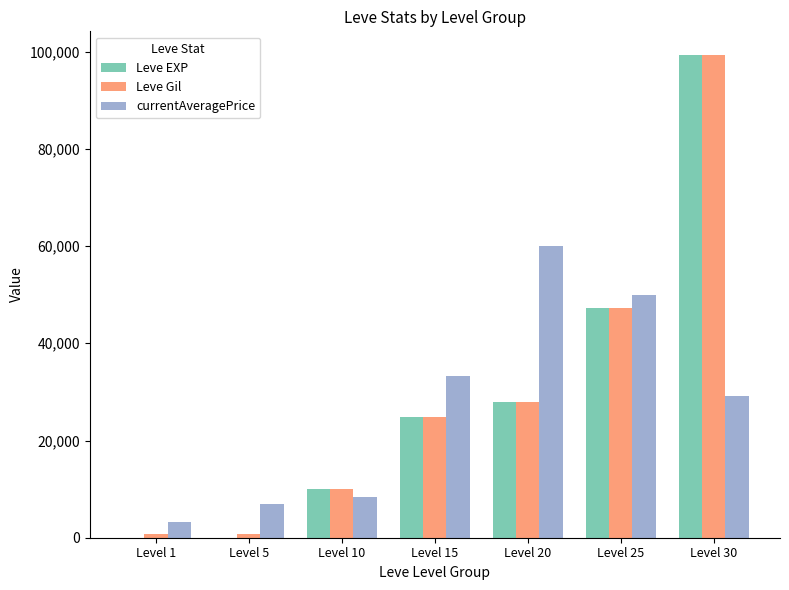

Which series has the largest range (max minus min)?

Leve EXP